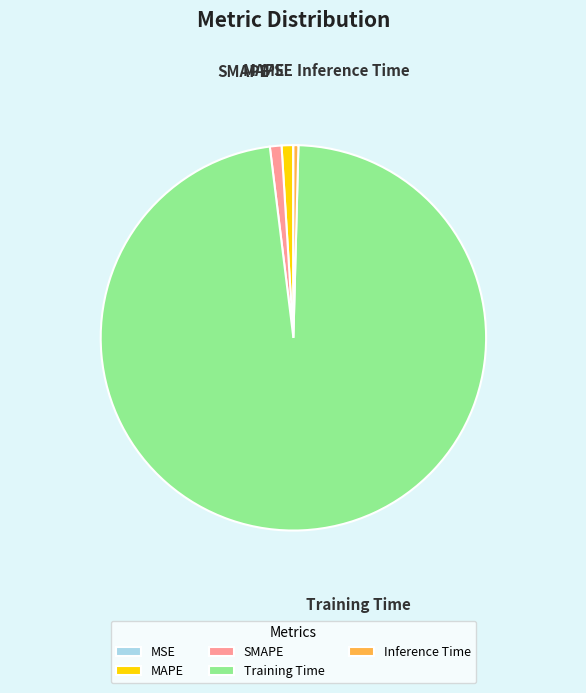

True or false: MAPE accounts for 12% of the total.

False